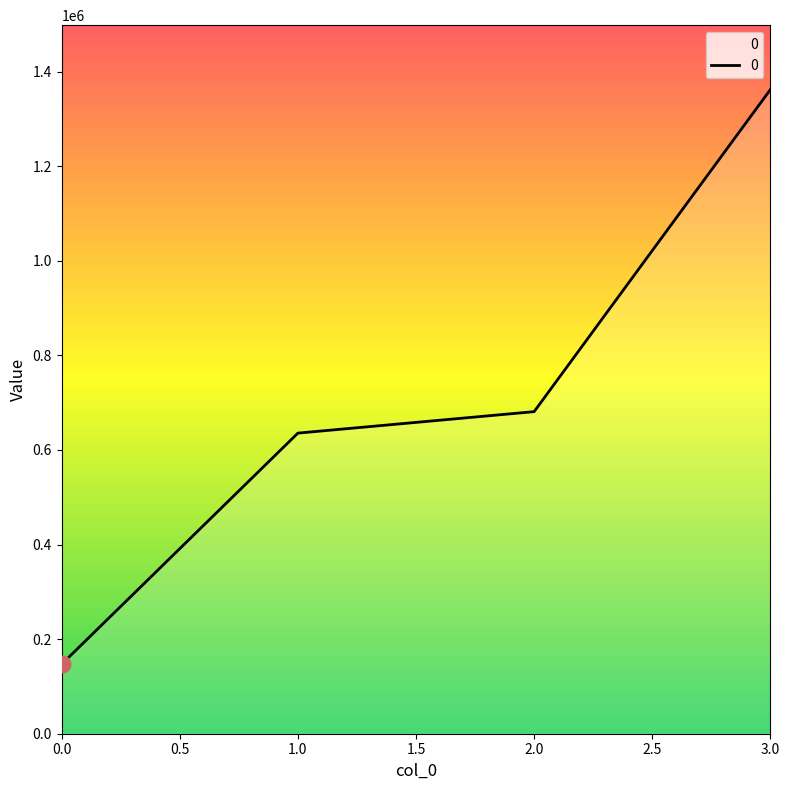

Is it true that the value at 2.0 is 681000?

True